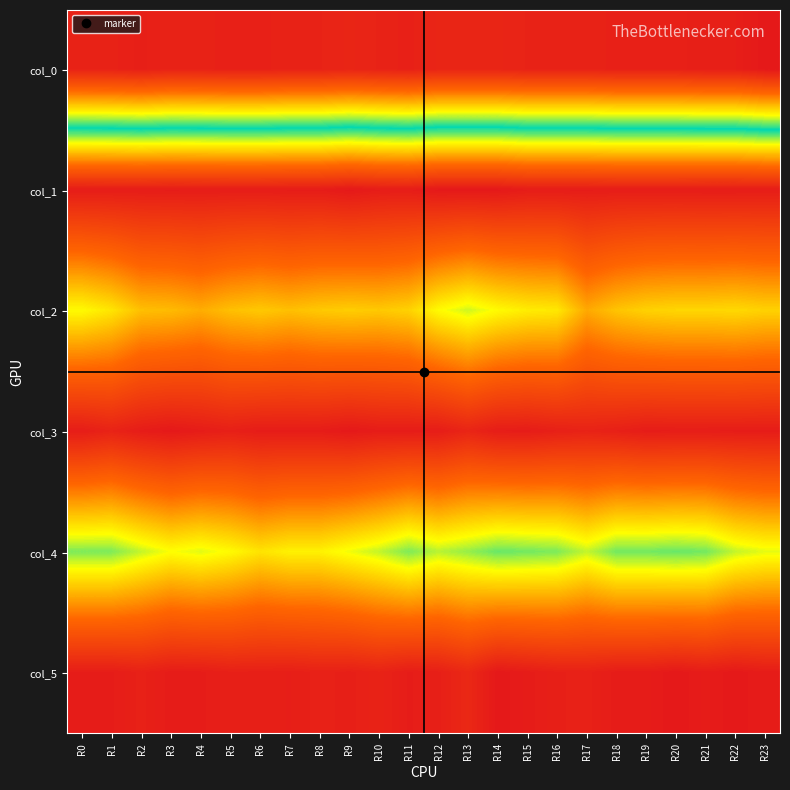

How many data points does each series have?

24